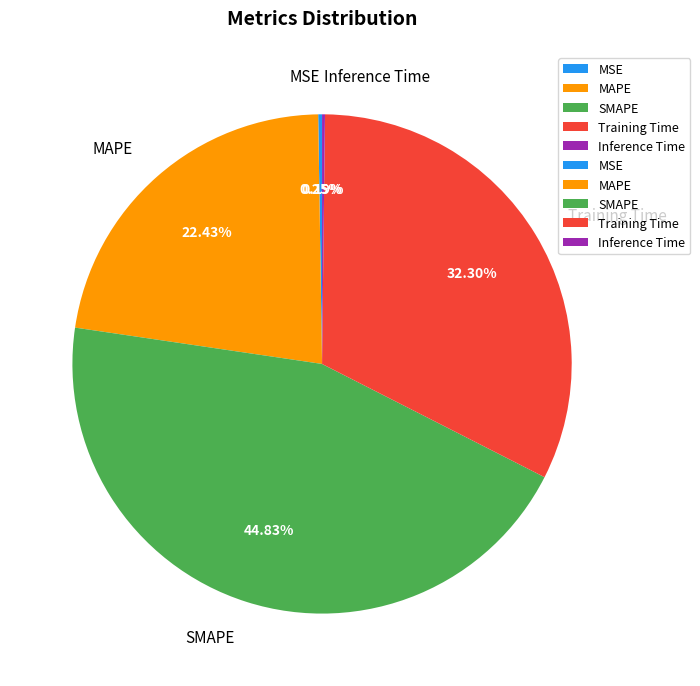

Do MAPE and SMAPE together represent more than half of the pie?

Yes